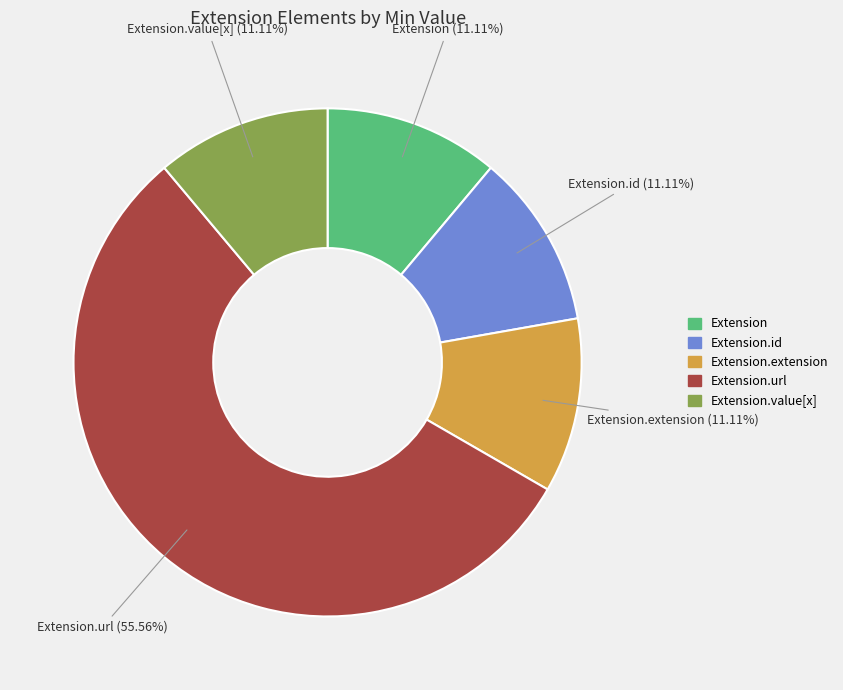

Does any single category account for the majority?

Yes